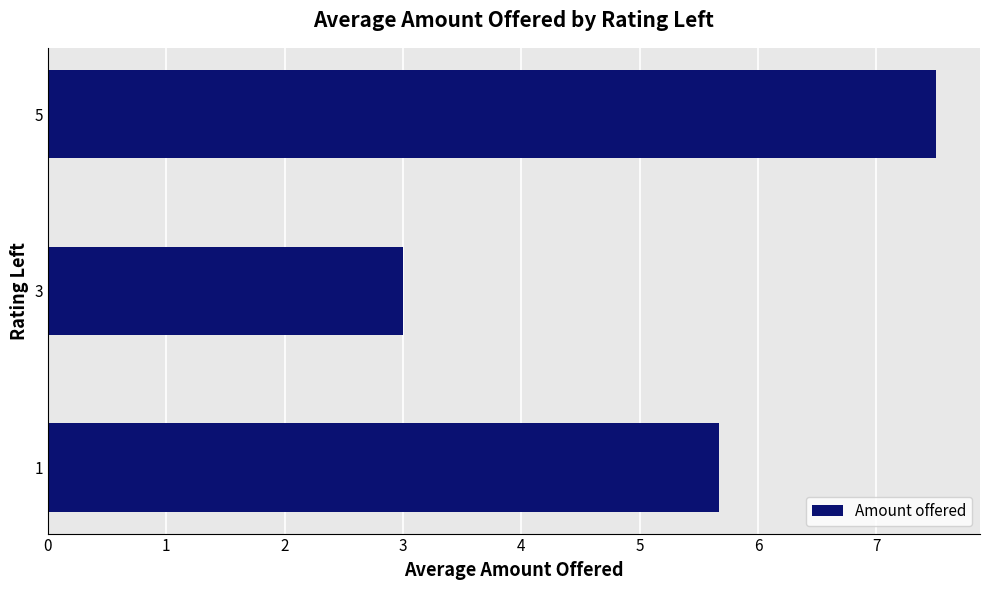

List the labels in order of value, smallest first.

3, 1, 5